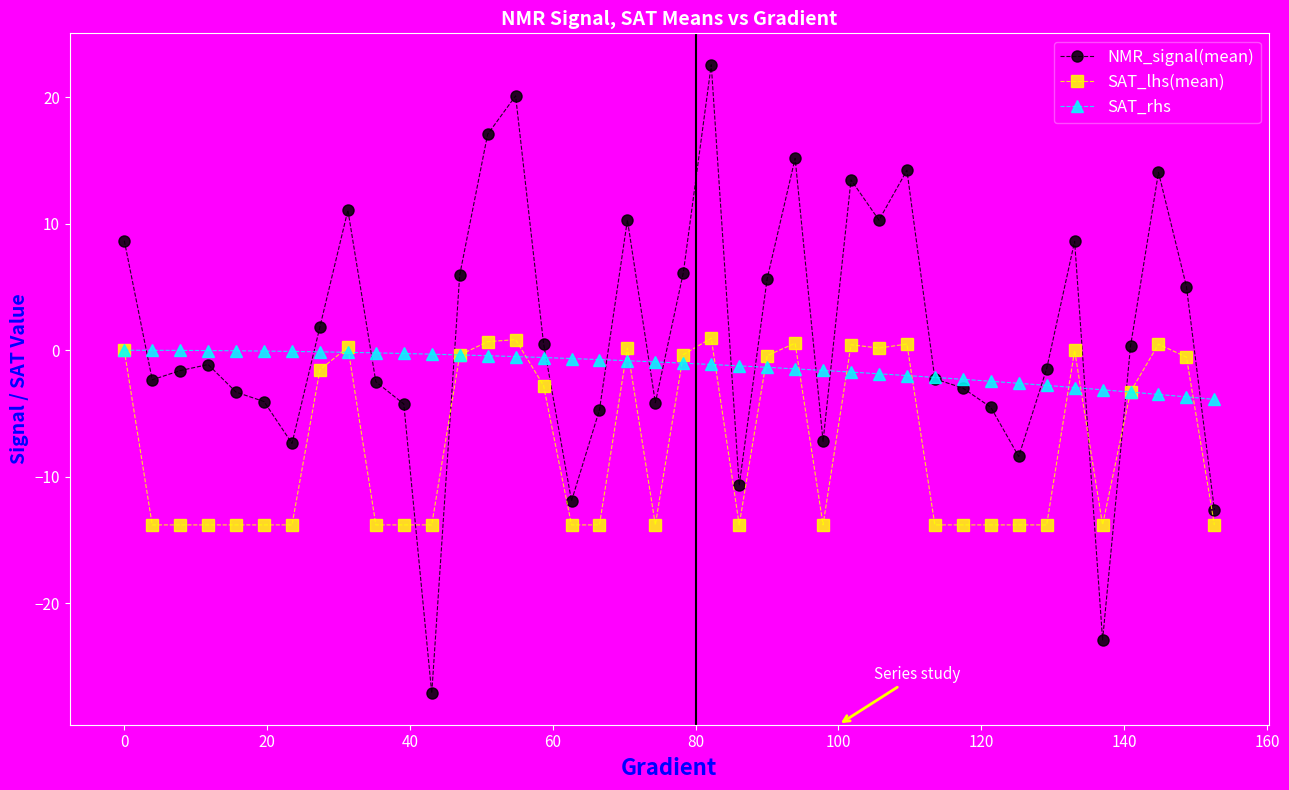

What is the value of the SAT_lhs(mean) point at the 3rd from the left?

-13.8